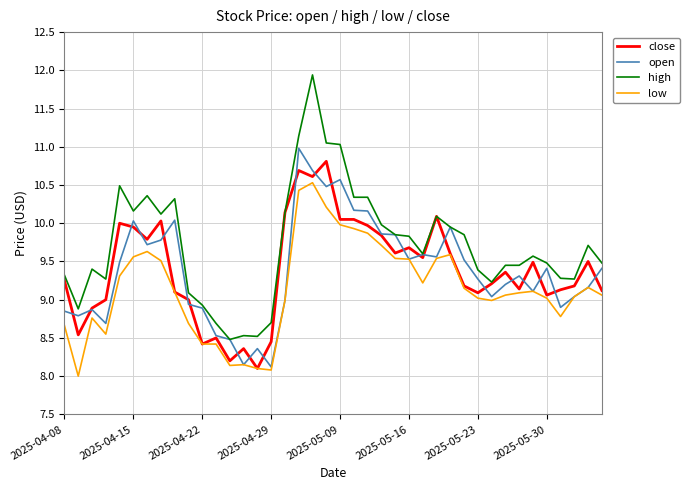

What is the maximum value shown in the chart?

11.9